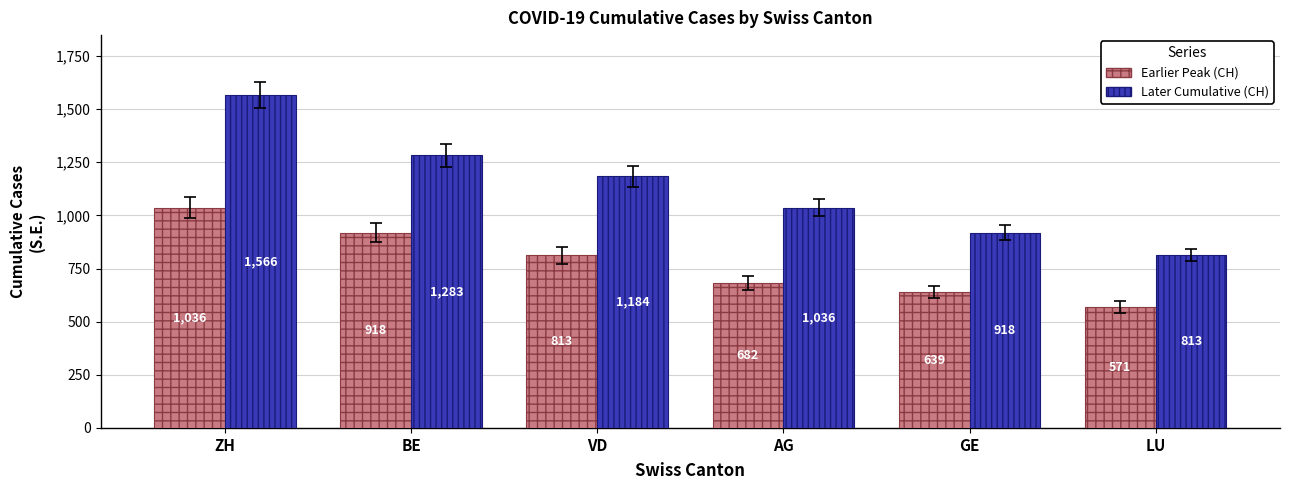

What is the label of the 2nd bar from the left?

BE